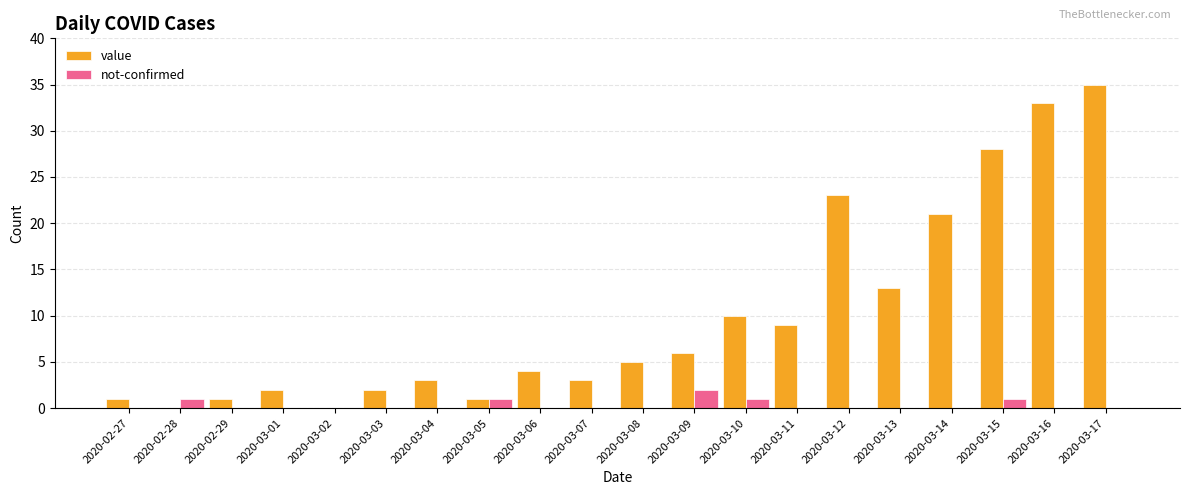

Reading left to right, what are all the values shown in this chart?

value: 2020-02-27=1	2020-02-28=0	2020-02-29=1	2020-03-01=2	2020-03-02=0	2020-03-03=2	2020-03-04=3	2020-03-05=1	2020-03-06=4	2020-03-07=3	2020-03-08=5	2020-03-09=6	2020-03-10=10	2020-03-11=9	2020-03-12=23	2020-03-13=13	2020-03-14=21	2020-03-15=28	2020-03-16=33	2020-03-17=35
not-confirmed: 2020-02-27=0	2020-02-28=1	2020-02-29=0	2020-03-01=0	2020-03-02=0	2020-03-03=0	2020-03-04=0	2020-03-05=1	2020-03-06=0	2020-03-07=0	2020-03-08=0	2020-03-09=2	2020-03-10=1	2020-03-11=0	2020-03-12=0	2020-03-13=0	2020-03-14=0	2020-03-15=1	2020-03-16=0	2020-03-17=0